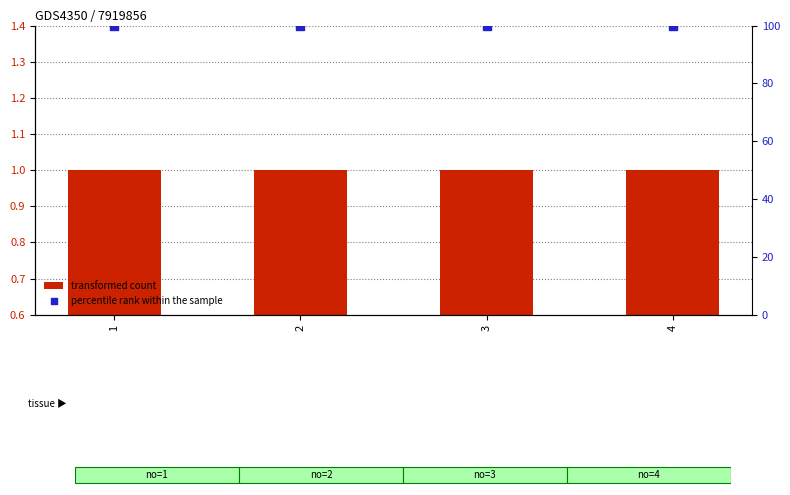

At how many categories does at least one series exceed 19?

4